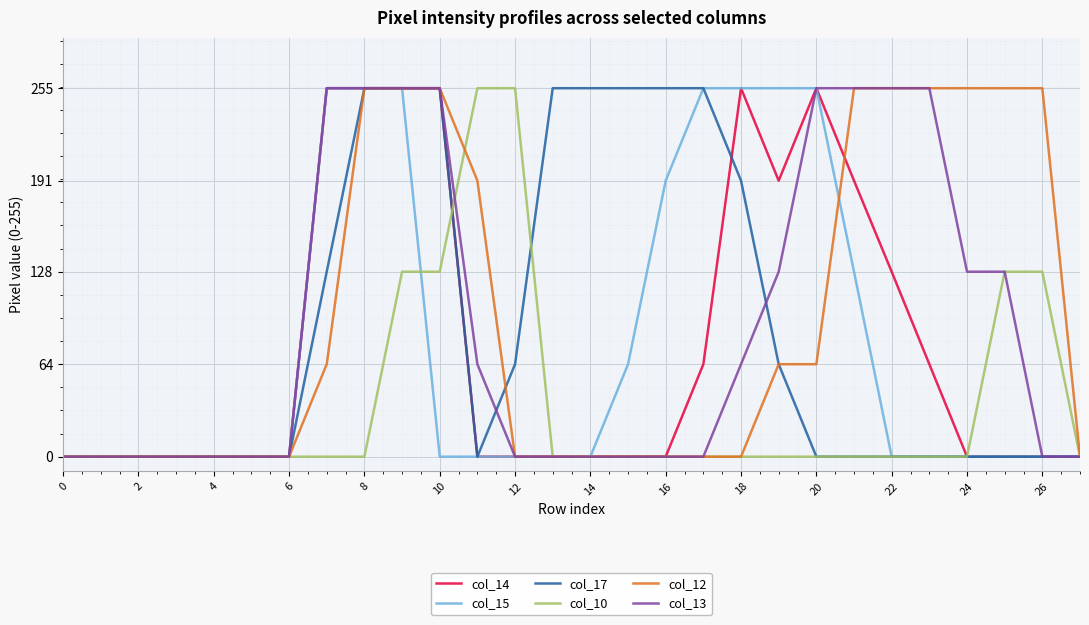

What is the highest value of the col_17 series?

255